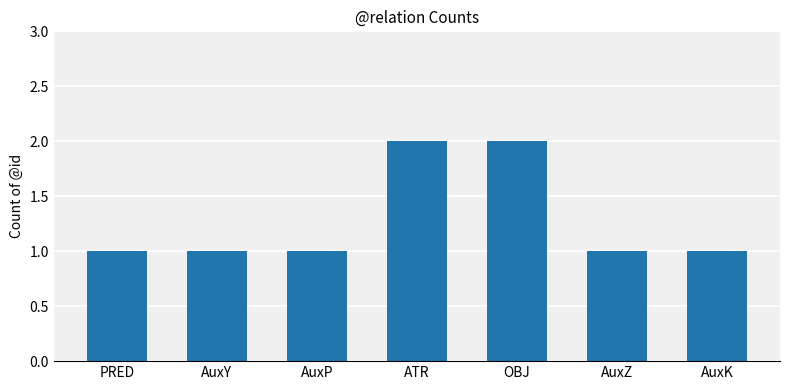

What is the difference between the values at OBJ and PRED?

1